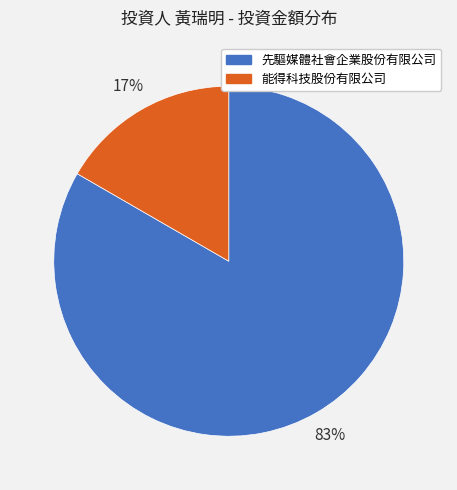

True or false: 先驅媒體社會企業股份有限公司 accounts for 83% of the total.

True